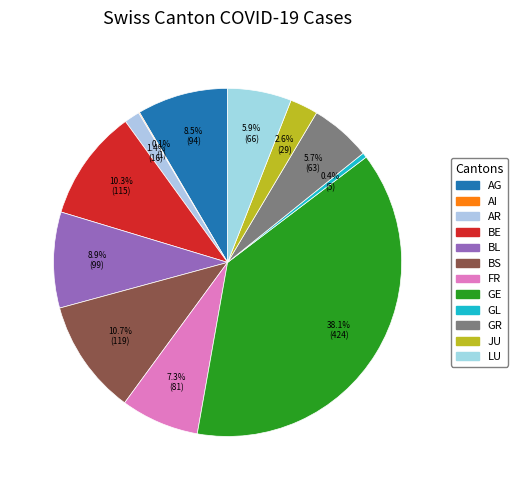

Rank the categories by value from lowest to highest.

AI, GL, AR, JU, GR, LU, FR, AG, BL, BE, BS, GE